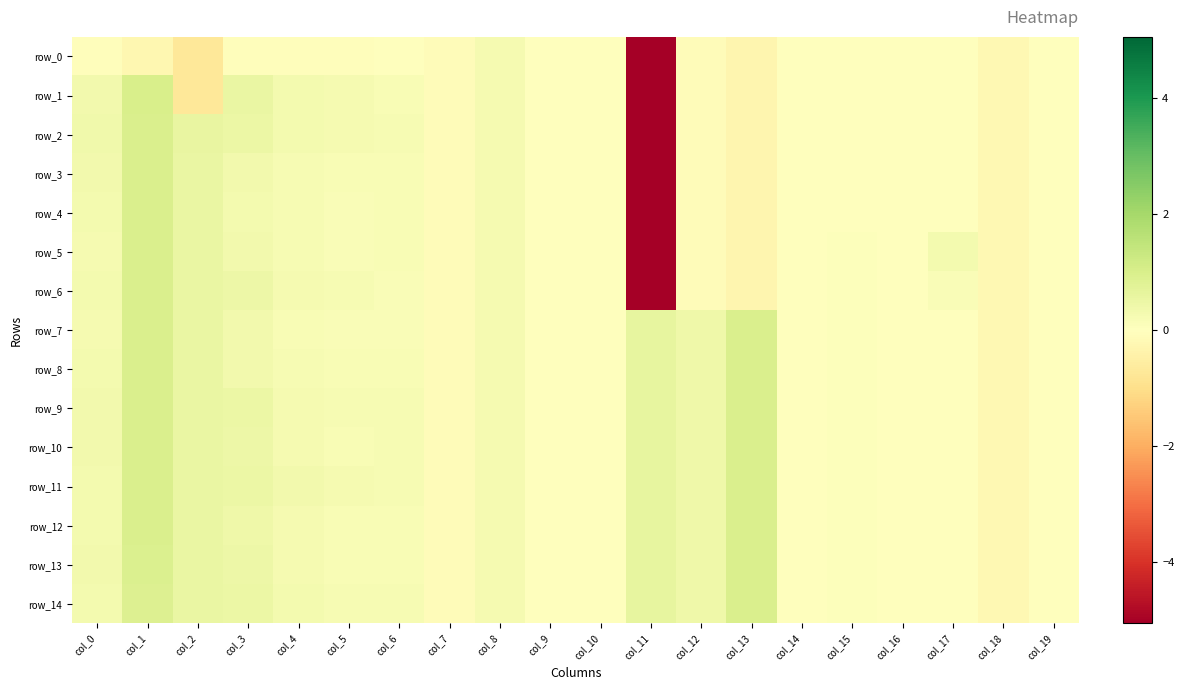

The row_12 series shows 0.6 at col_12. True or false?

False